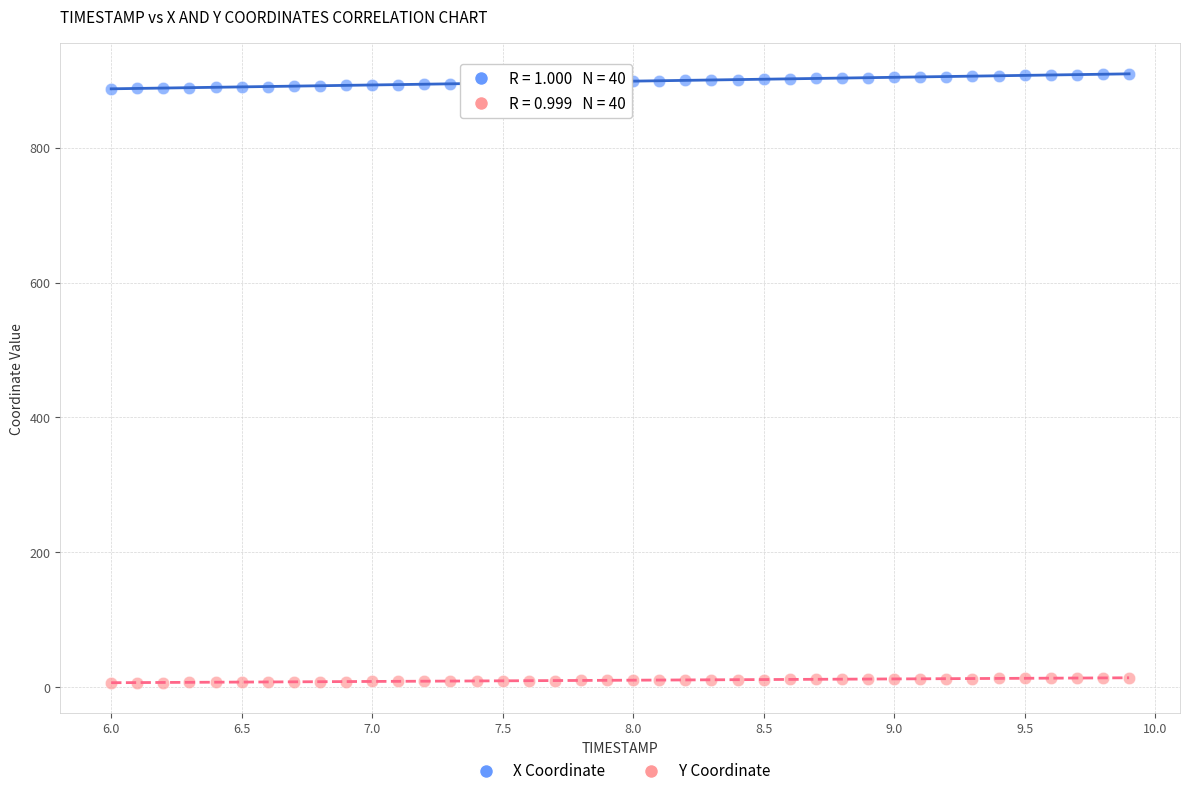

Which series contains the highest Y value?

X Coordinate